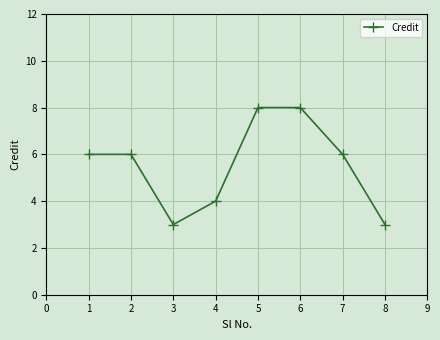

The value at 5 is 8. True or false?

True